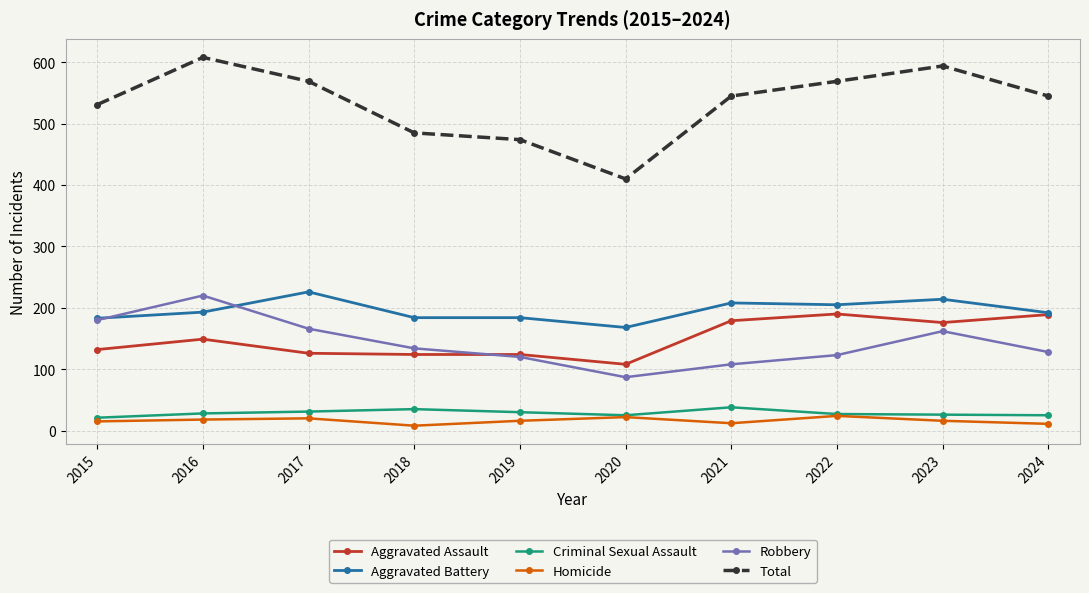

Which label corresponds to the largest value in the chart?

2016